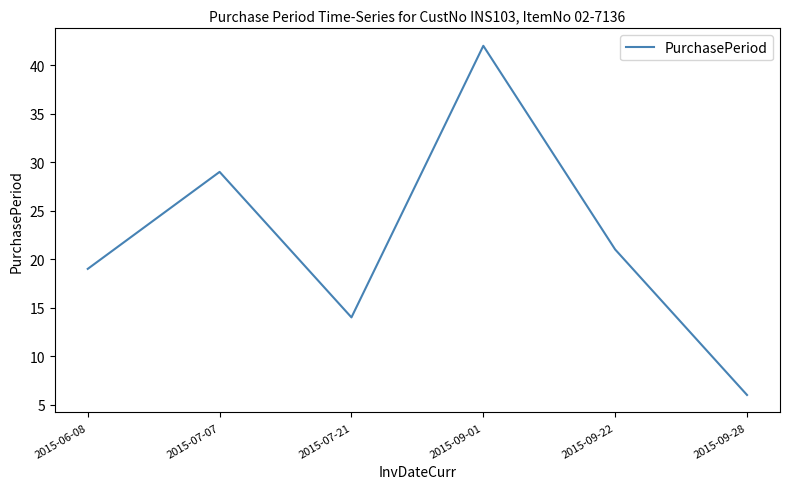

How many values are between 14 and 29?

4